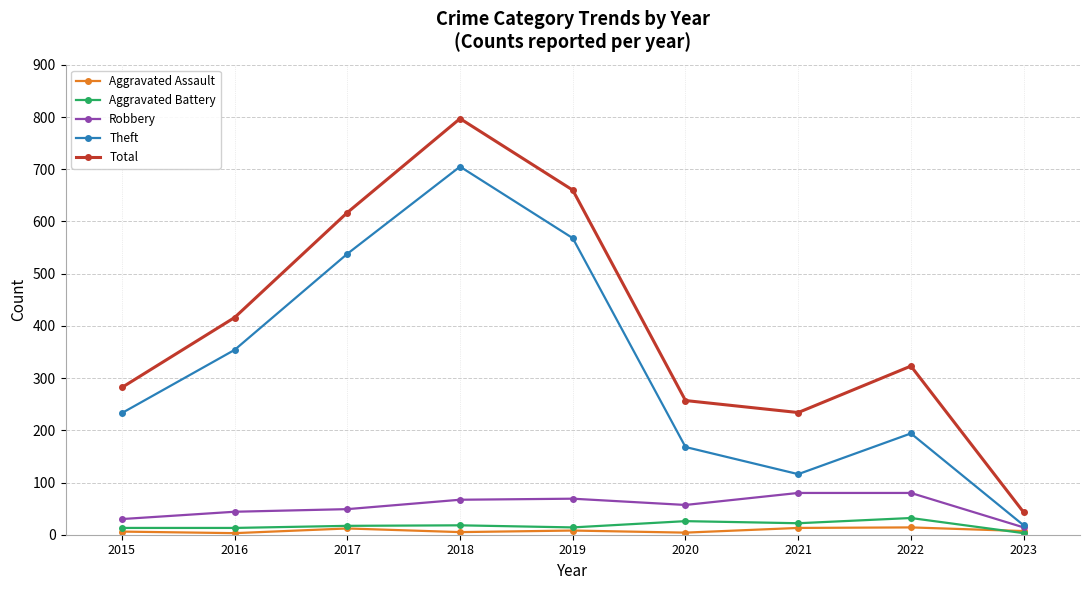

Rank the series by their maximum value, from lowest to highest.

Aggravated Assault, Aggravated Battery, Robbery, Theft, Total